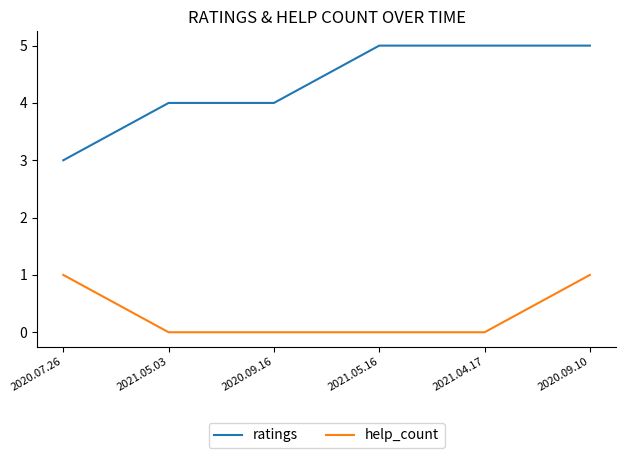

What is the maximum value shown in the chart?

5